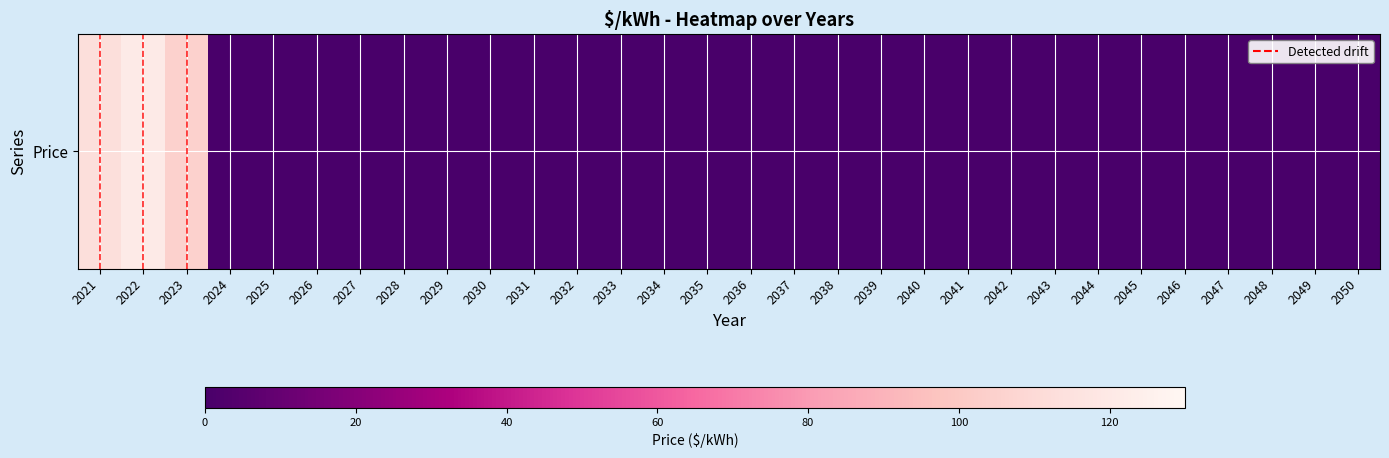

Is it true that the value at 2037 is 45.1?

False